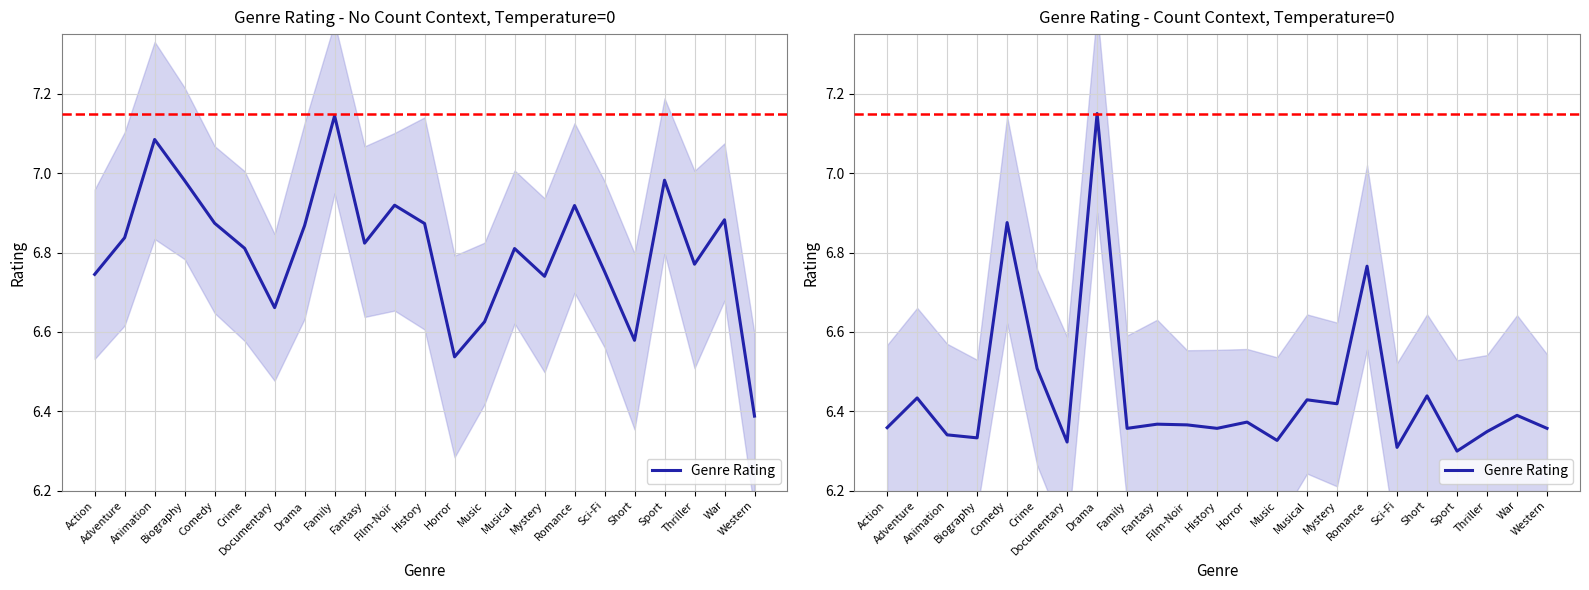

Read the value at Music.

6.3